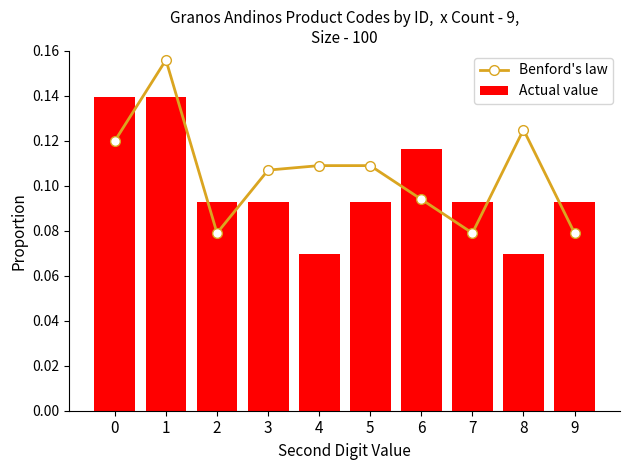

Reading left to right, list all the values displayed in this chart.

Benford's law: 0=0.1	1=0.2	2=0.1	3=0.1	4=0.1	5=0.1	6=0.1	7=0.1	8=0.1	9=0.1
Actual value: 0=0.1	1=0.1	2=0.1	3=0.1	4=0.1	5=0.1	6=0.1	7=0.1	8=0.1	9=0.1